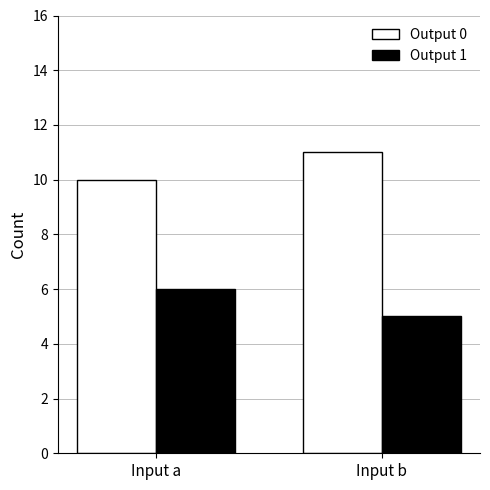

The Output 0 series shows 10 at Input a. True or false?

True